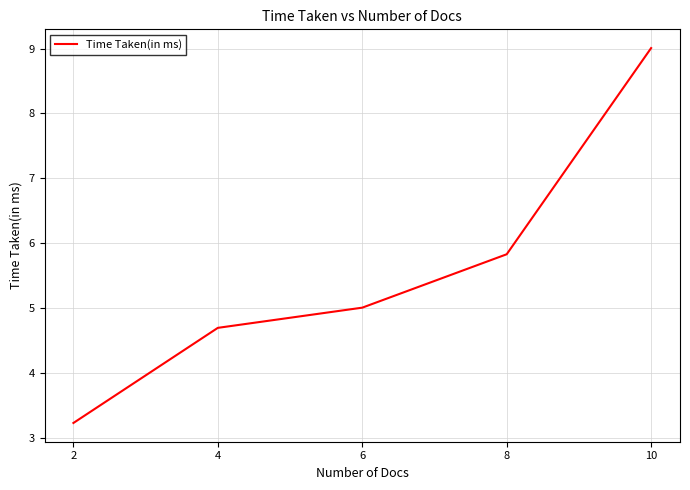

Is it true that the value at 2 is 1.1?

False